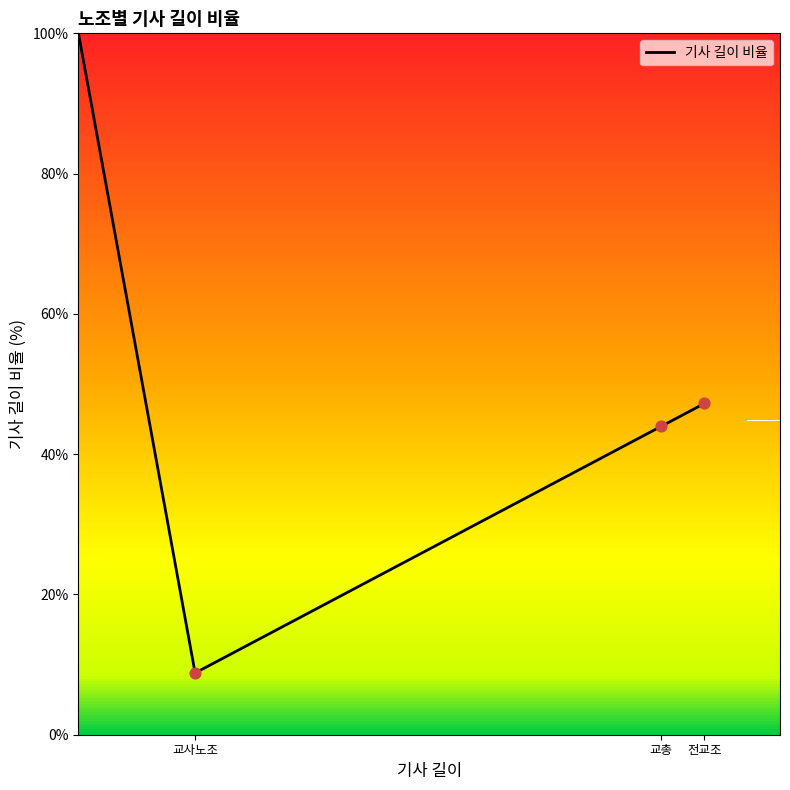

What is the minimum value shown in the chart?

8.8